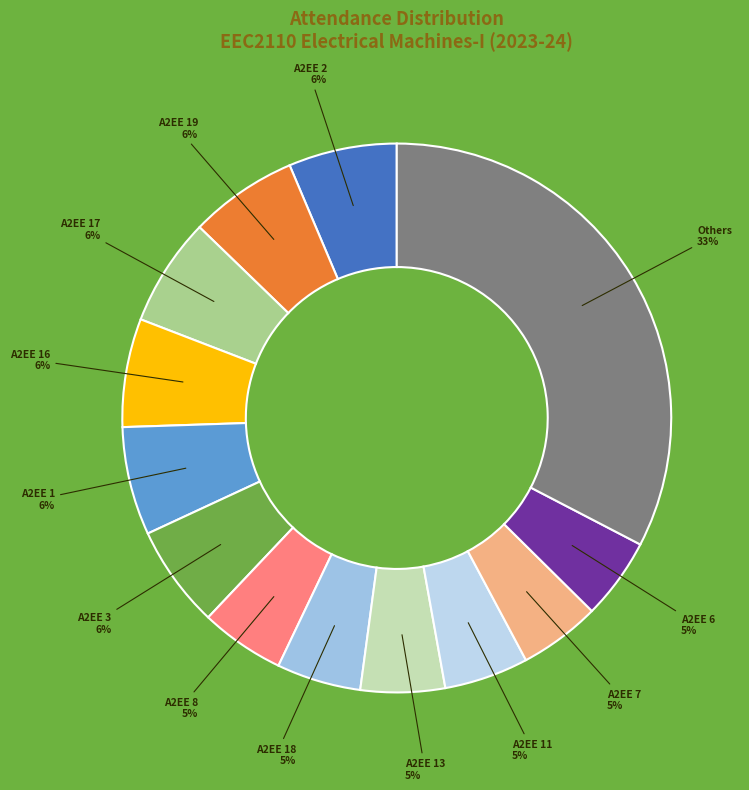

How many slices are in this pie chart?

13